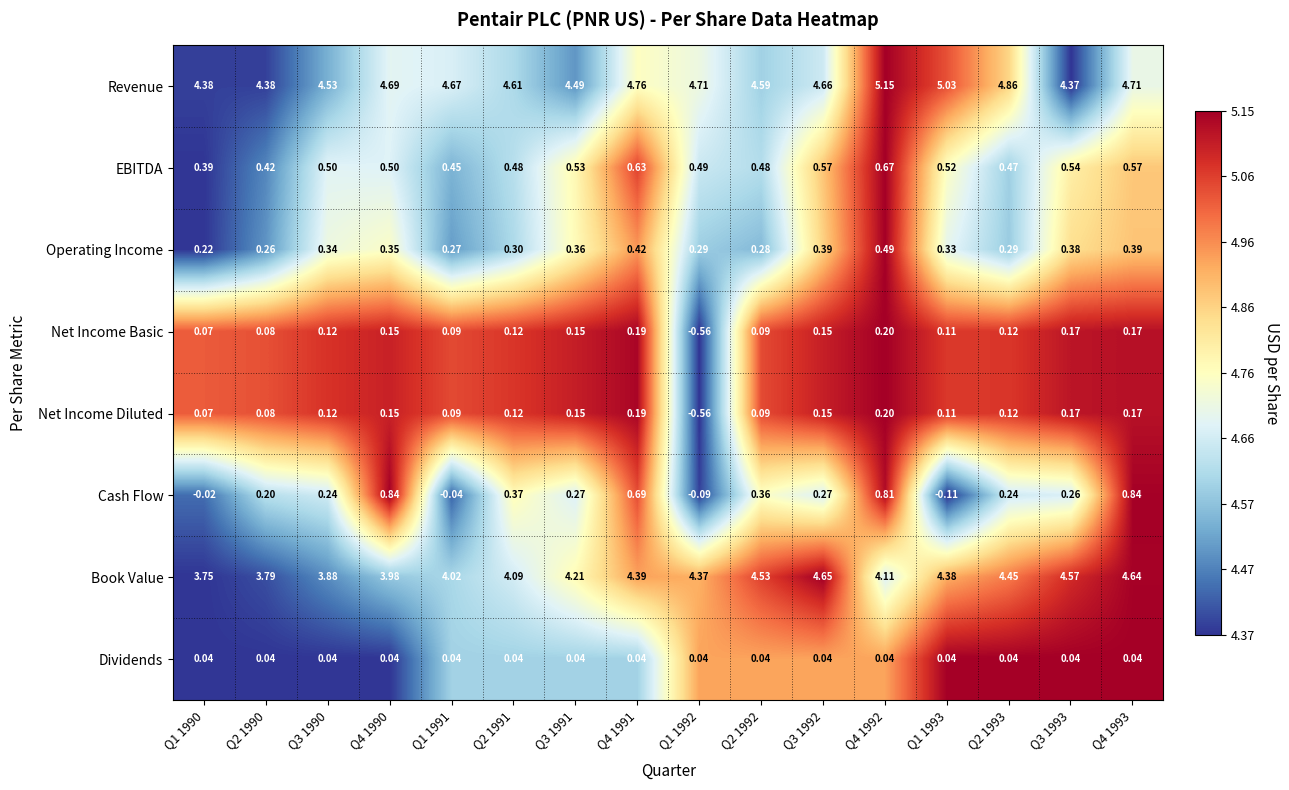

Which series changed the most between Q4 1990 and Q3 1993?

Book Value